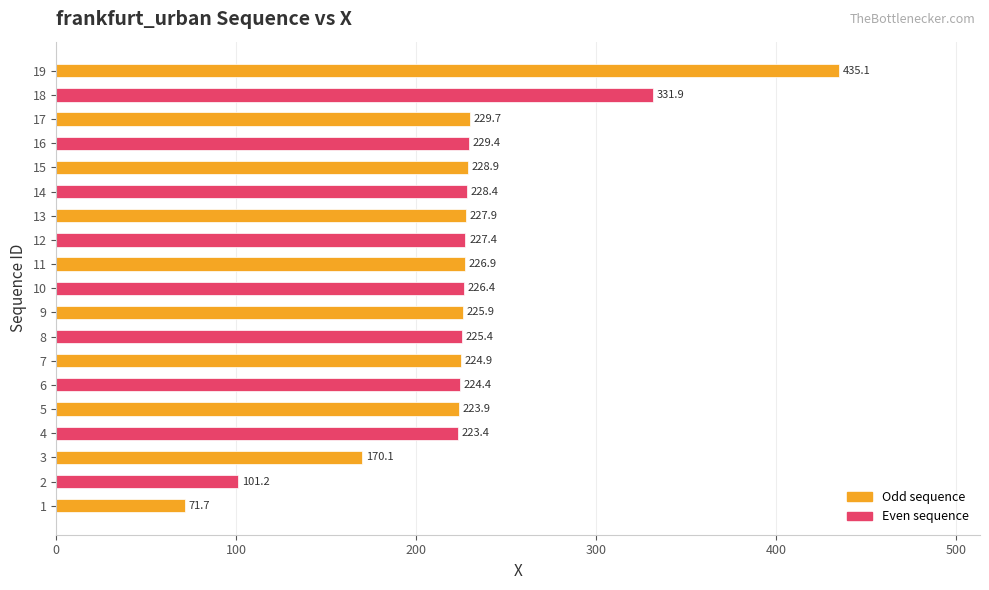

What is the average value?

225.4